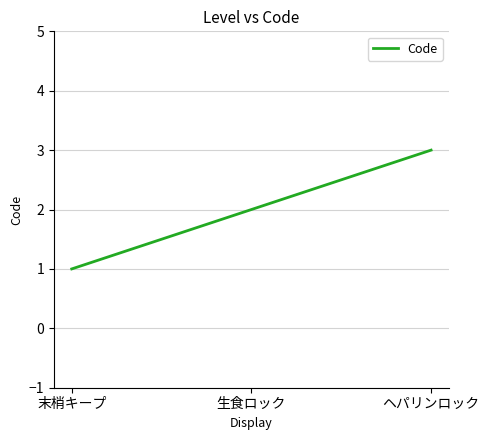

What position from the left is 末梢キープ?

1